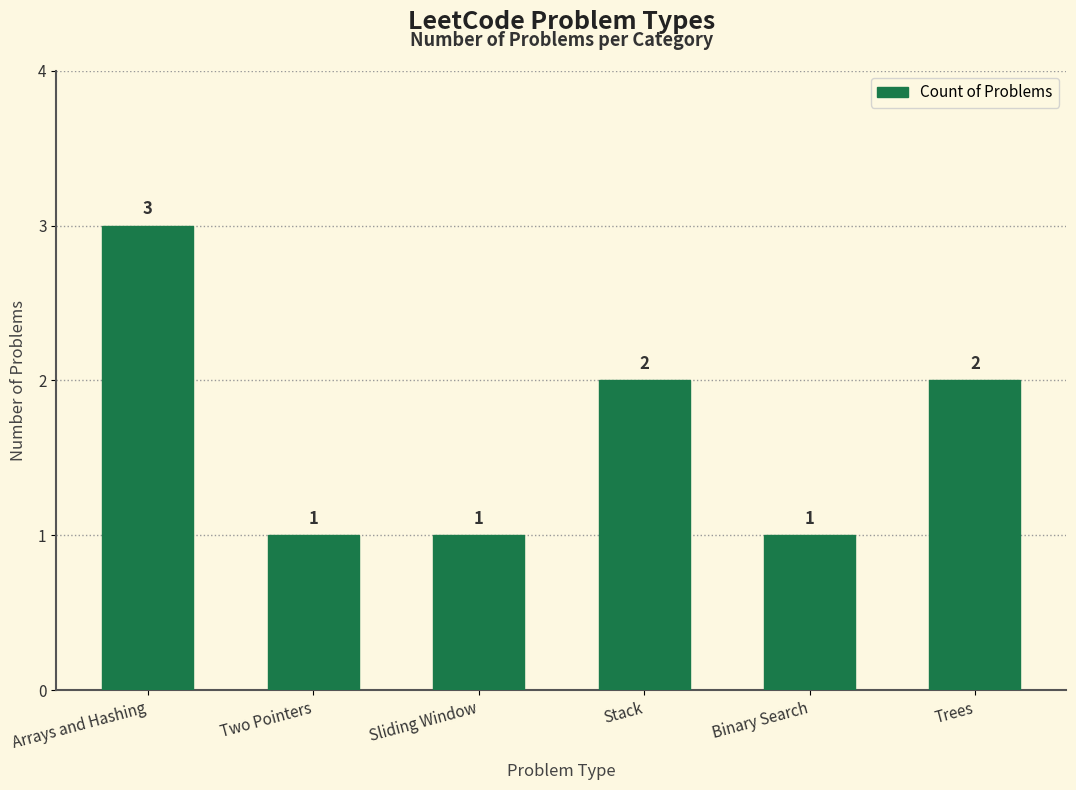

Reading left to right, transcribe all the data shown in this chart.

Arrays and Hashing=3	Two Pointers=1	Sliding Window=1	Stack=2	Binary Search=1	Trees=2